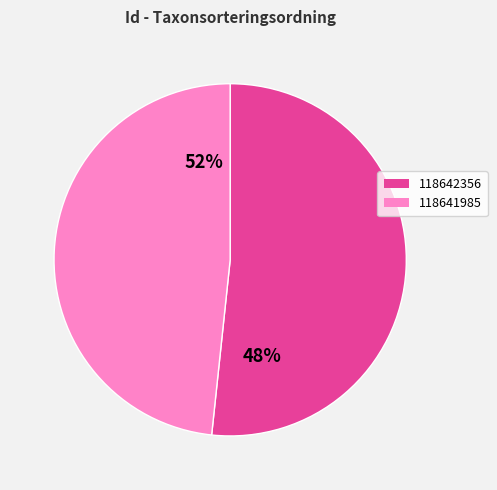

Count the number of slices in the pie.

2